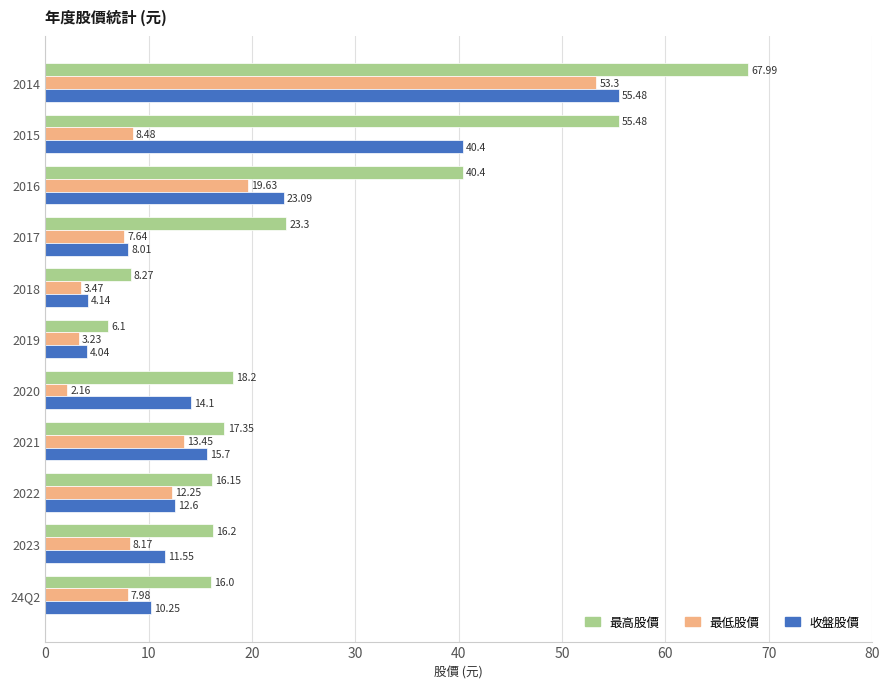

At how many categories does at least one series exceed 36?

3